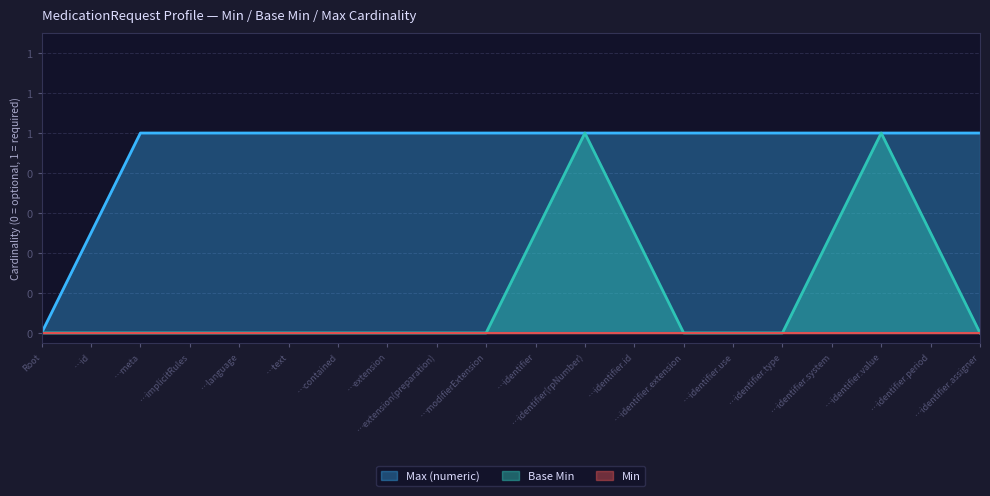

How many lines are shown in the chart?

3